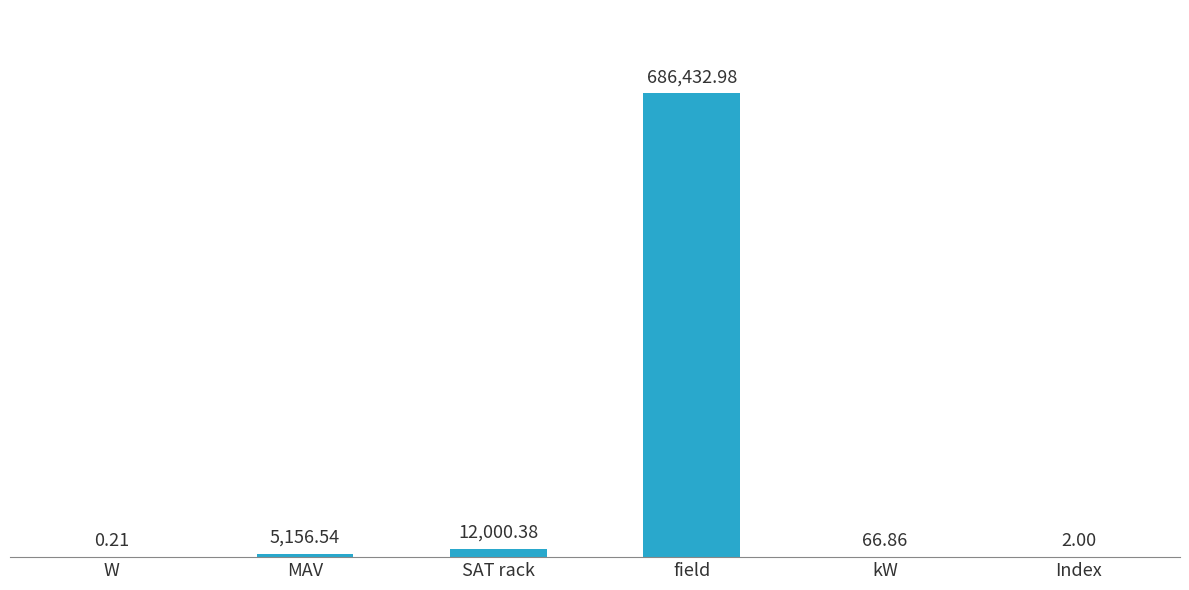

Where does the data first go above 5156?

MAV